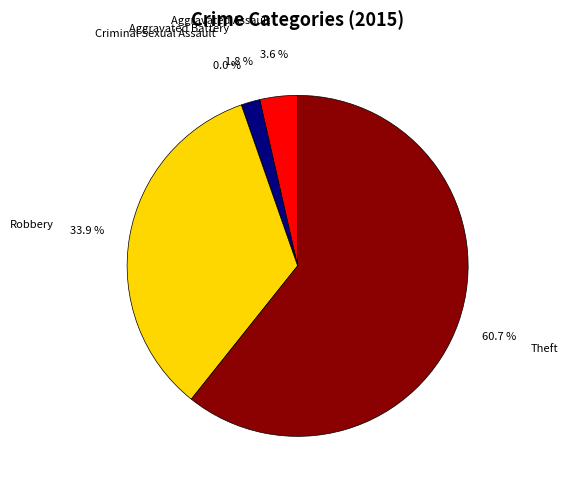

Rank the categories by value from lowest to highest.

Criminal Sexual Assault, Aggravated Battery, Aggravated Assault, Robbery, Theft